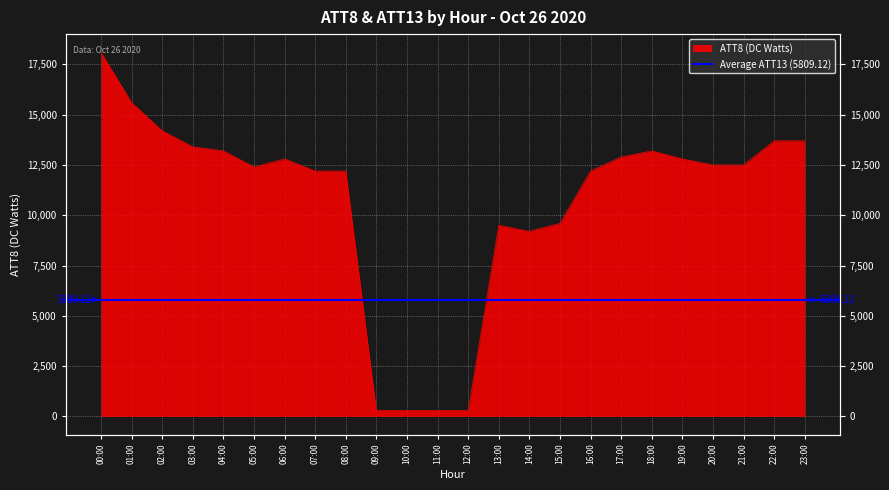

What is the approximate value at 21:00, to the nearest 100?

12500